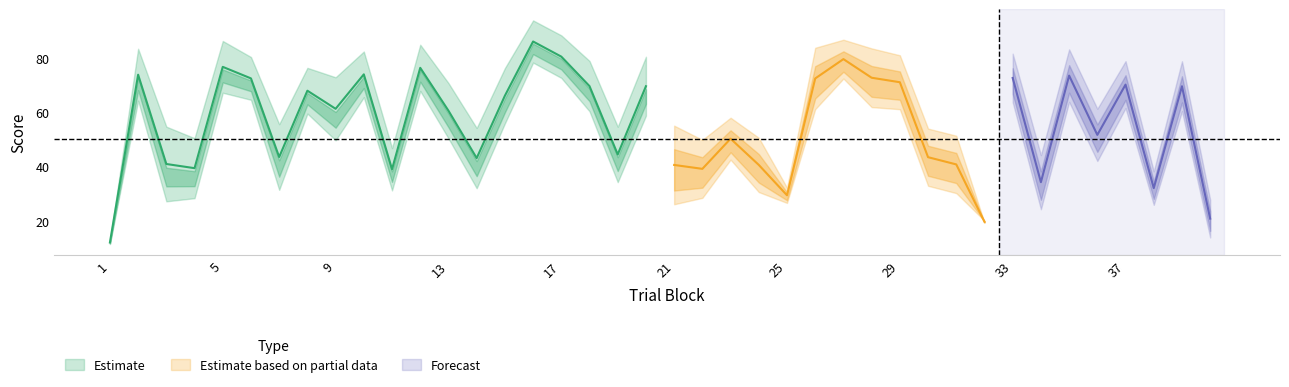

Does the chart have visible grid lines?

No